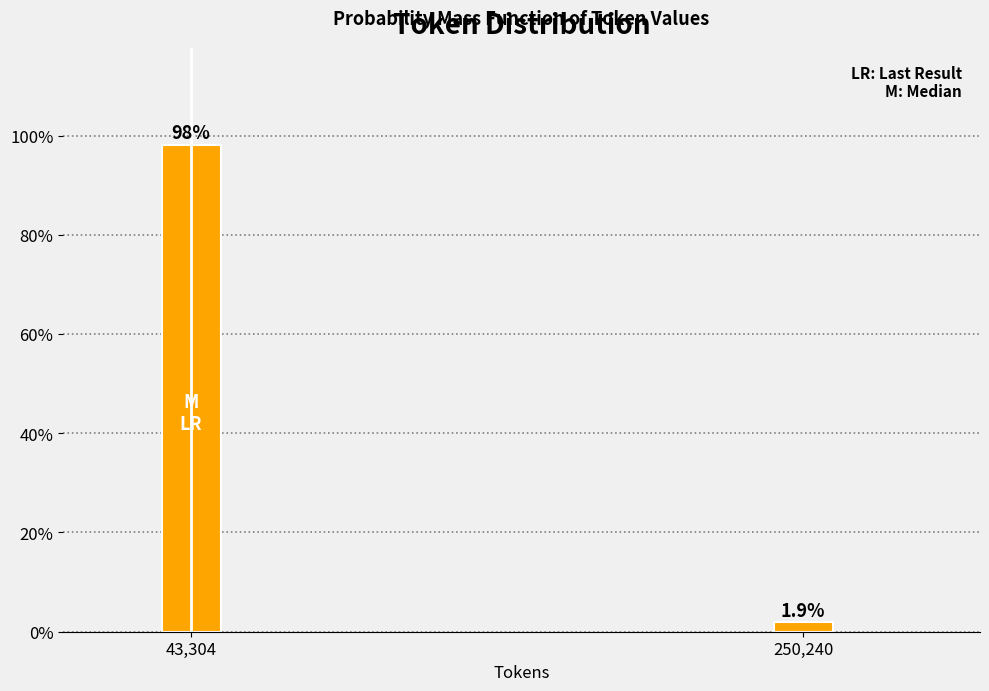

Reading left to right, what are all the values shown in this chart?

98.1	1.9